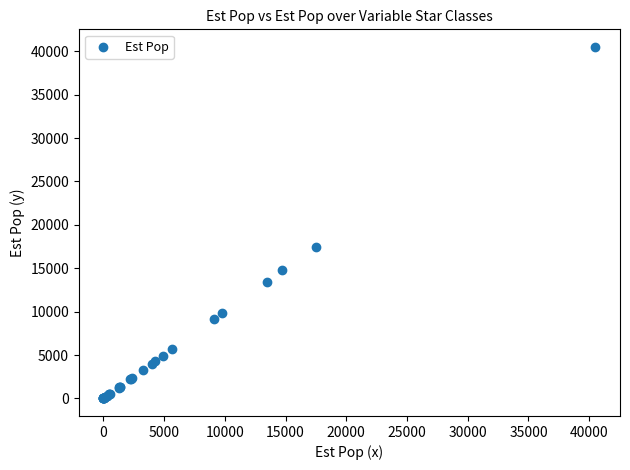

What Y value in the scatter plot is closest to 20257?

17505